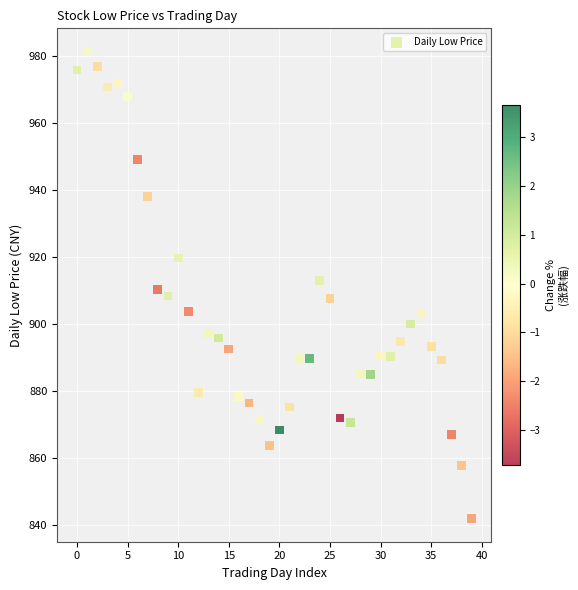

How many points are shown in the scatter plot?

40